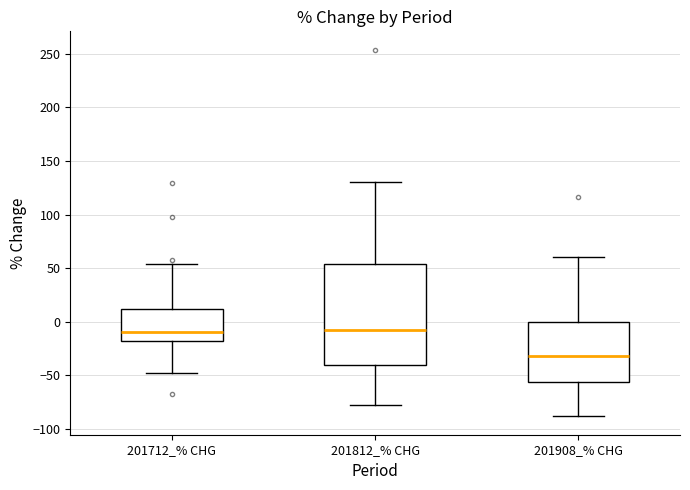

Where is the lower edge of the box for 201712_% CHG on the y-axis? The values are not printed on the chart, so give them approximately, as read against the axis.

-20